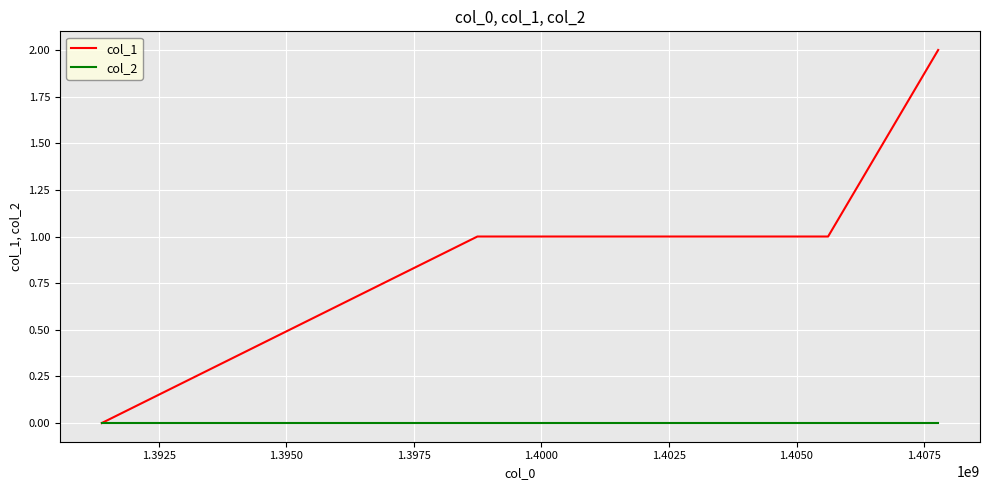

Reading right to left, extract all data points from this chart.

col_1: 2	1	1	0
col_2: 0	0	0	0